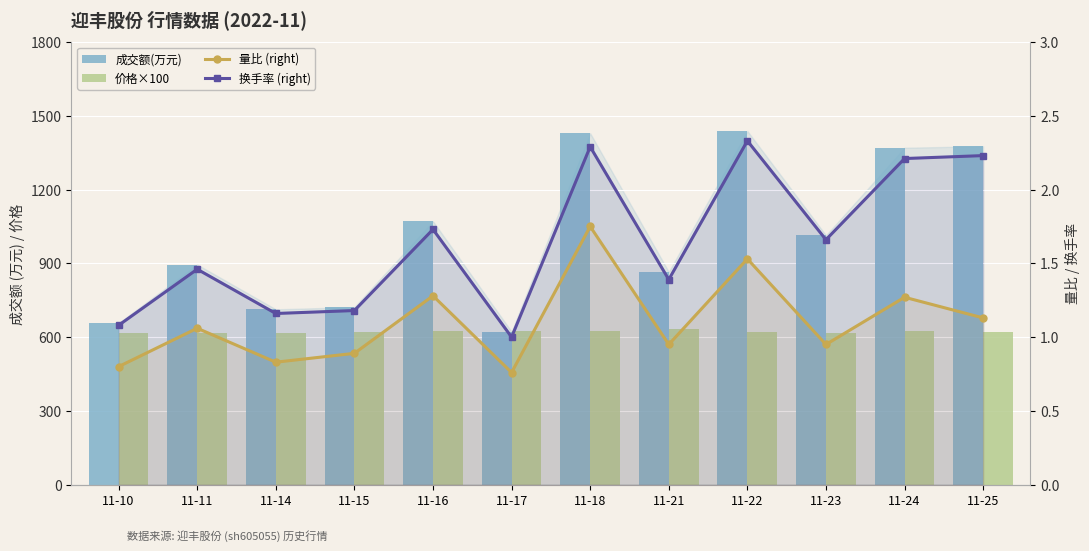

Reading left to right, list all the values displayed in this chart.

成交额(万元): 11-10=657.0	11-11=895.0	11-14=713.0	11-15=722.0	11-16=1071.0	11-17=622.0	11-18=1429.0	11-21=865.0	11-22=1438.0	11-23=1014.0	11-24=1370.0	11-25=1376.0
价格×100: 11-10=617.0	11-11=618.0	11-14=618.0	11-15=621.0	11-16=626.0	11-17=626.0	11-18=626.0	11-21=631.0	11-22=620.0	11-23=616.0	11-24=626.0	11-25=620.0
量比 (right): 11-10=0.8	11-11=1.1	11-14=0.8	11-15=0.9	11-16=1.3	11-17=0.8	11-18=1.8	11-21=0.9	11-22=1.5	11-23=0.9	11-24=1.3	11-25=1.1
换手率 (right): 11-10=1.1	11-11=1.5	11-14=1.2	11-15=1.2	11-16=1.7	11-17=1.0	11-18=2.3	11-21=1.4	11-22=2.3	11-23=1.7	11-24=2.2	11-25=2.2